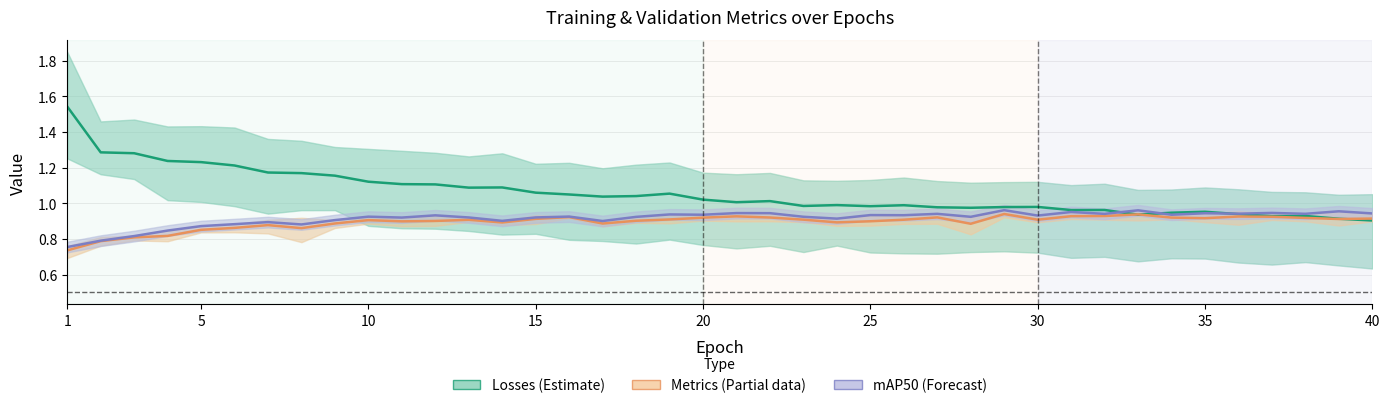

Which category has the lowest value in the metrics/precision+recall (mean) series?

1